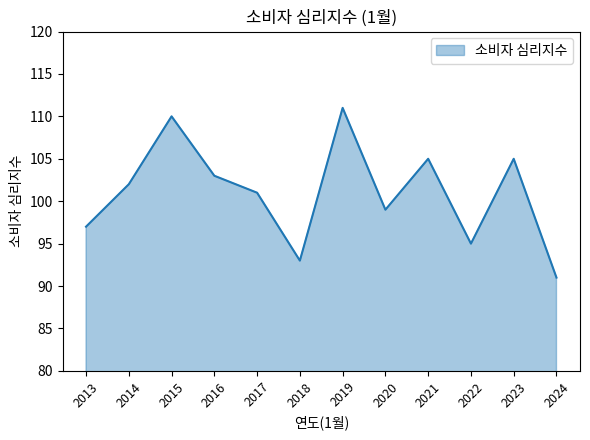

What is the sum of the values at 2023 and 2021?

210